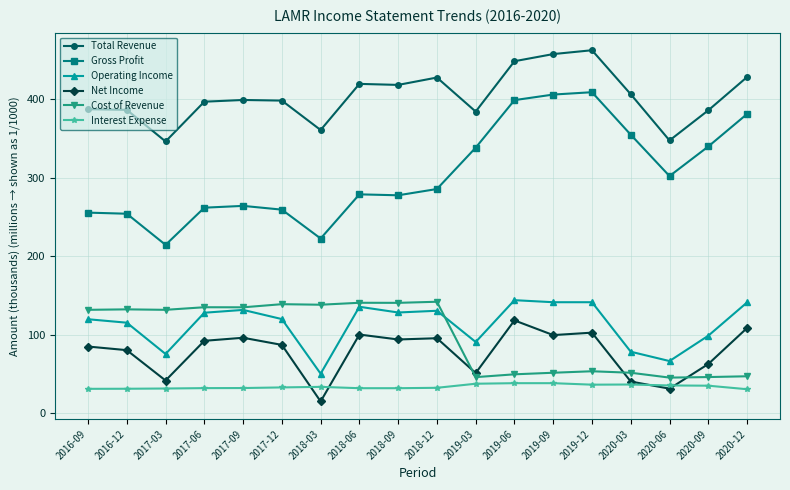

What is the spread (max minus min) of values at 2019-09?

419.5